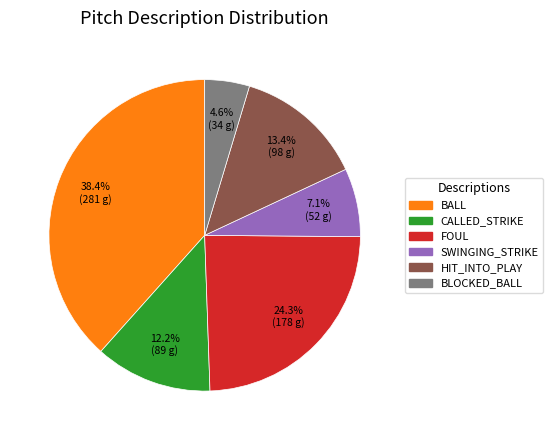

Does any single category account for the majority?

No